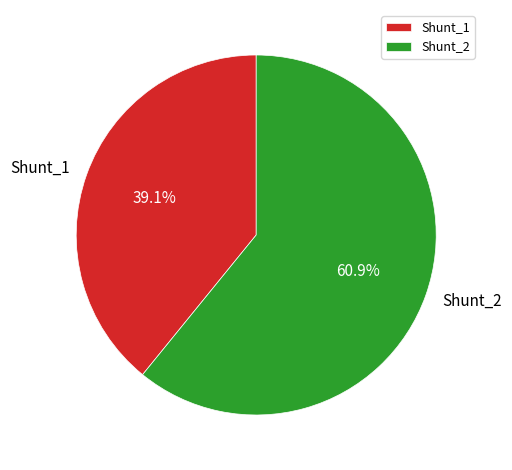

What is the largest slice in the pie chart?

Shunt_2